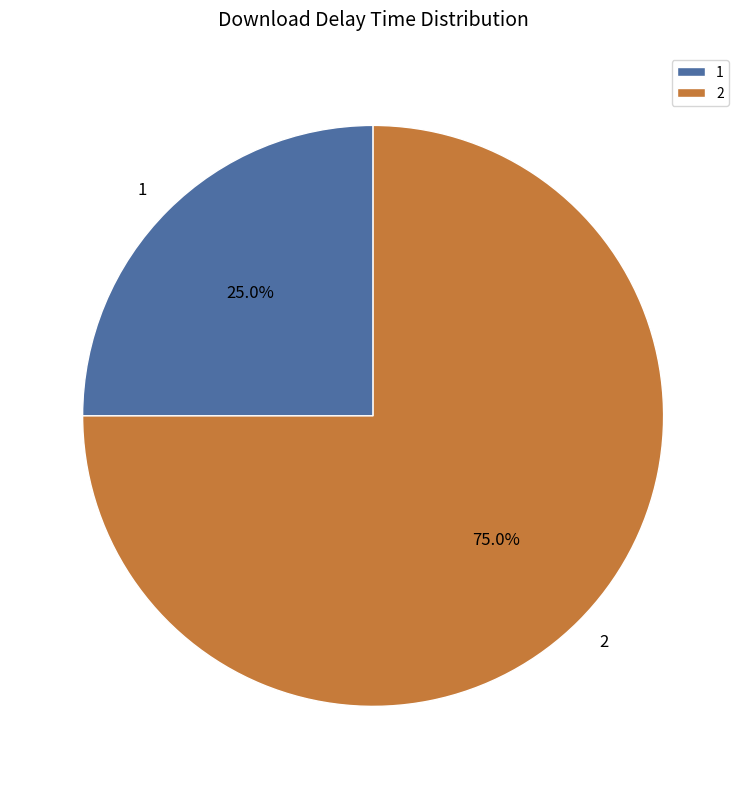

The 2 slice represents 87% of the pie. True or false?

False